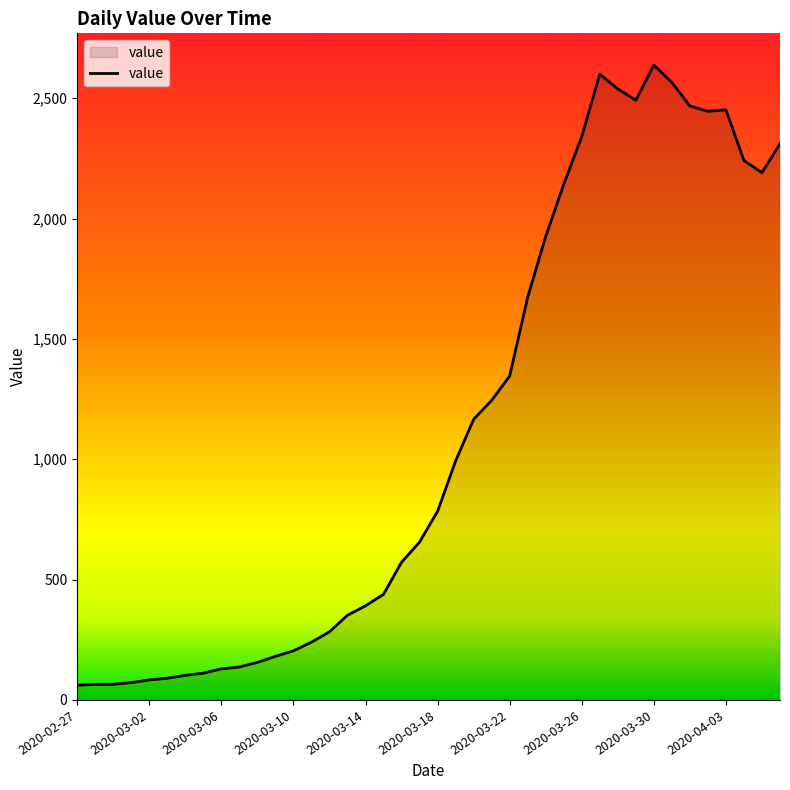

What is the difference between the maximum and minimum values?

2577